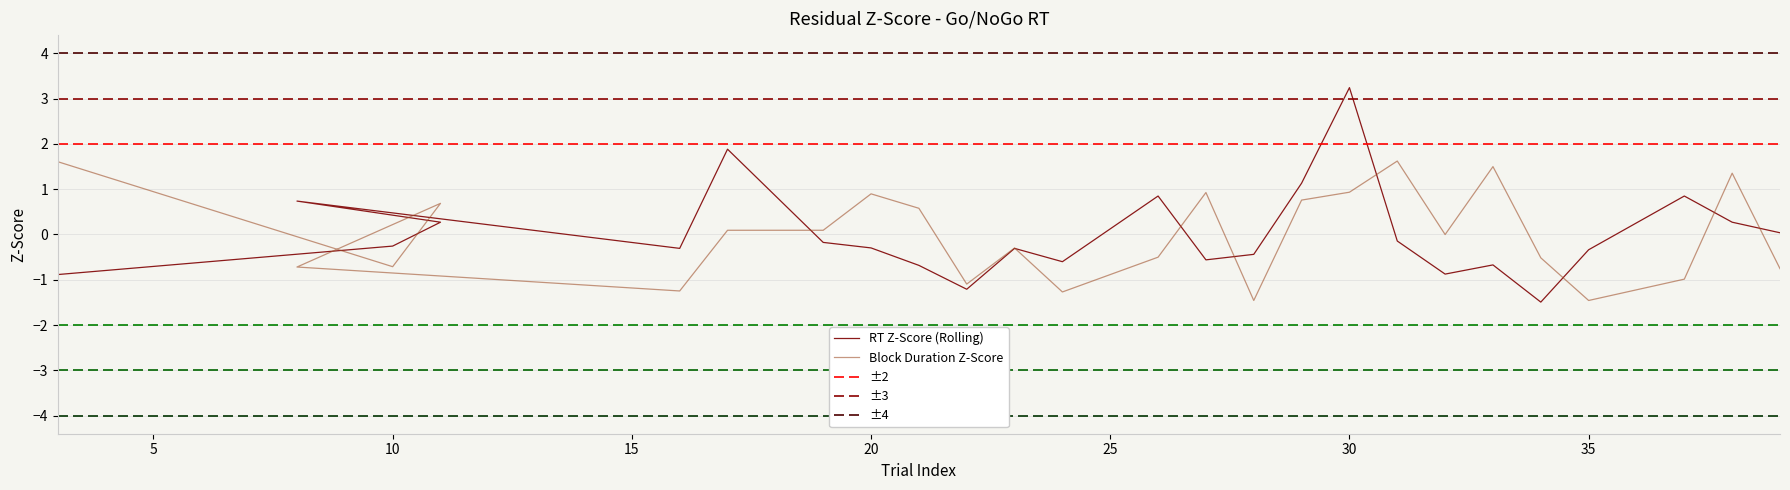

What is the label of the 17th point from the left?

30